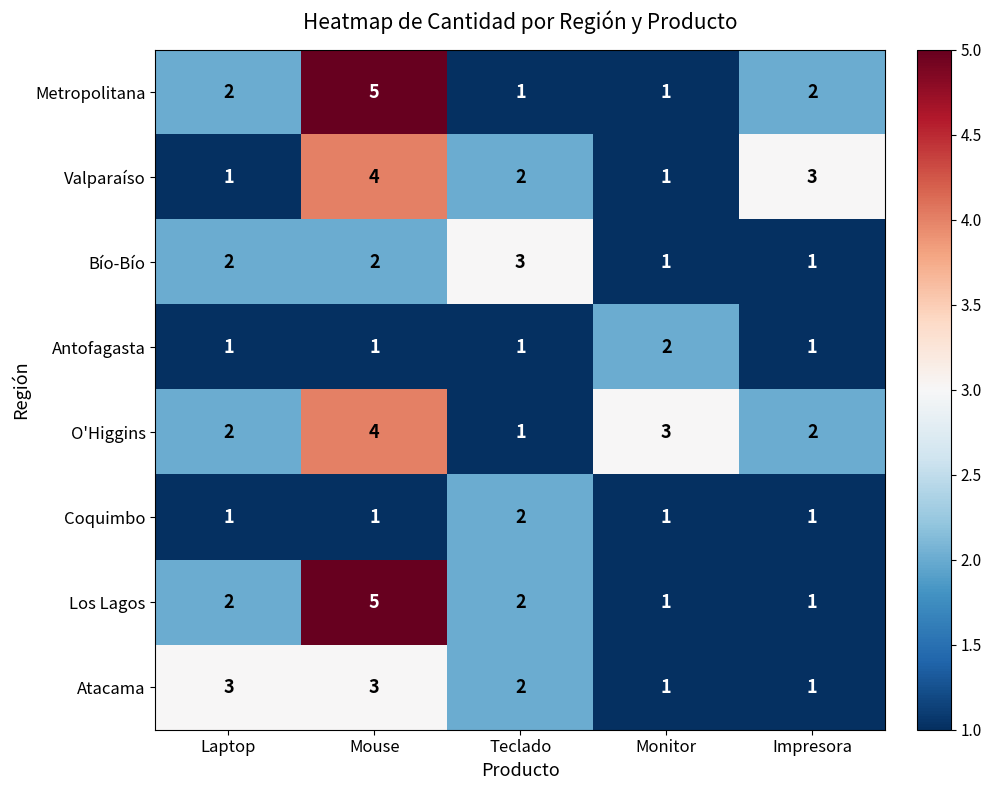

Which series changed the most between Monitor and Impresora?

Valparaíso